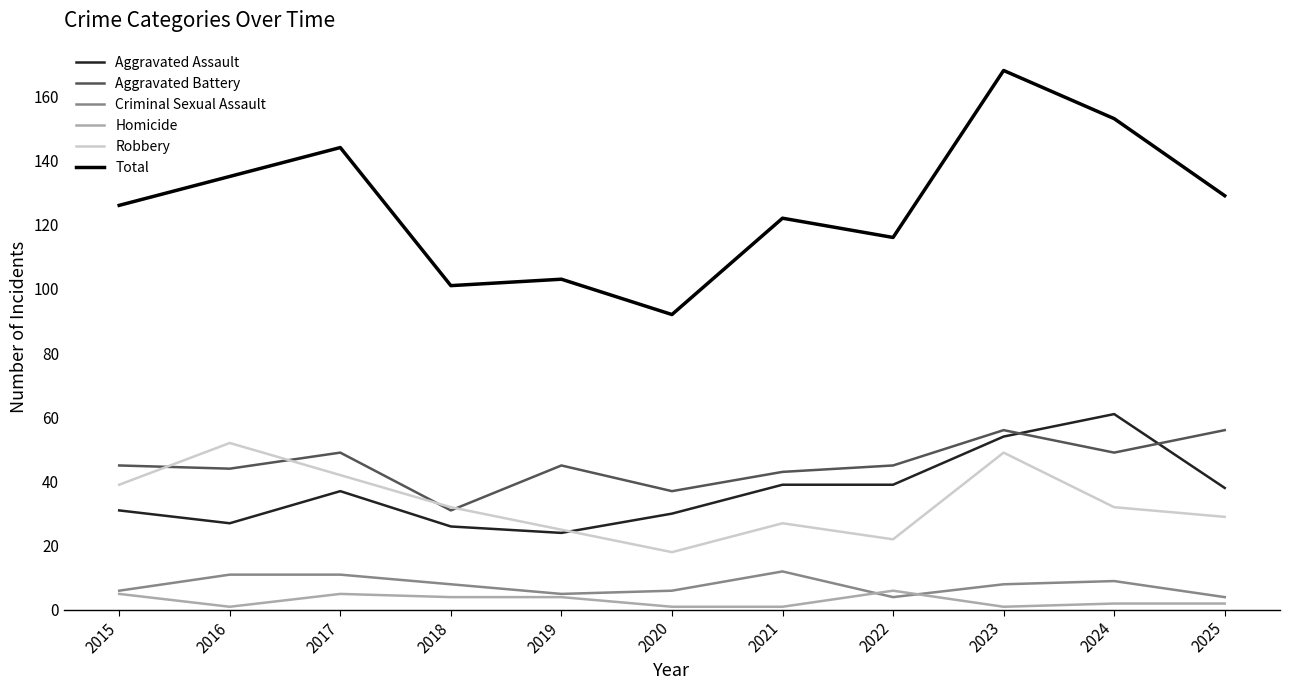

Read the Criminal Sexual Assault value at 2025.

4